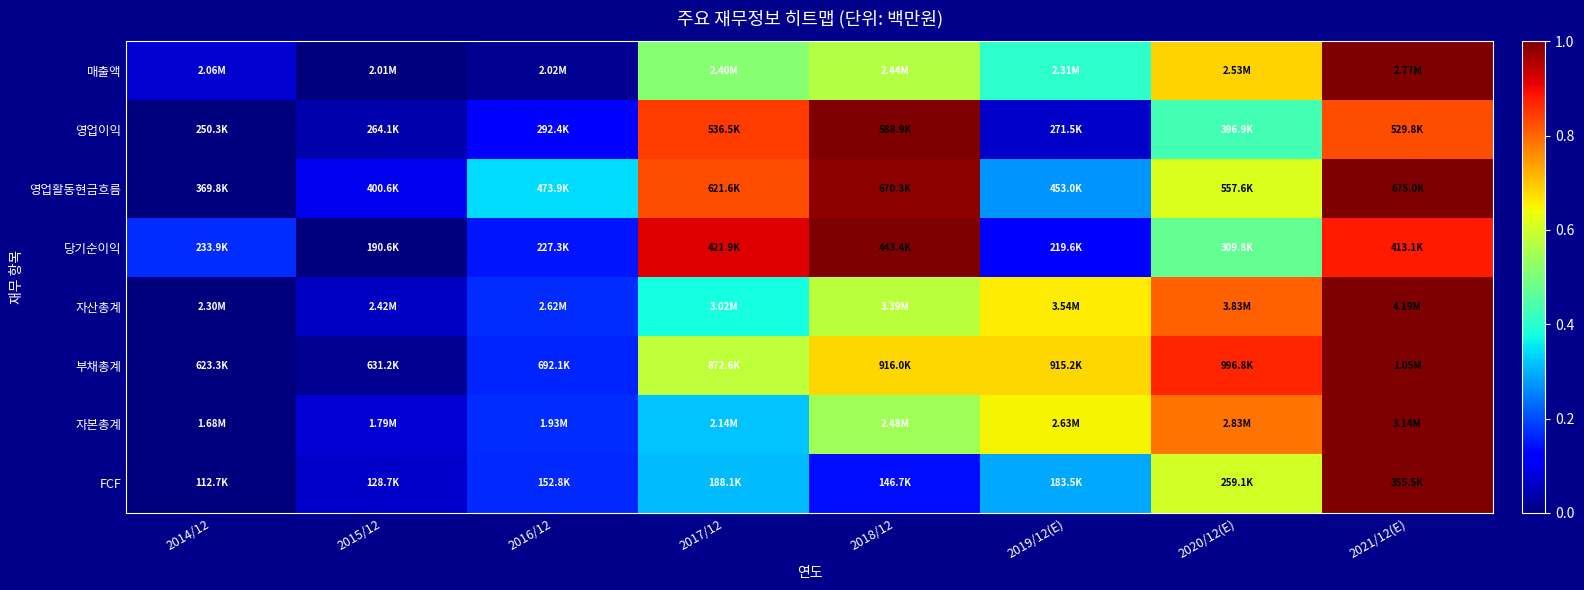

Reading left to right, what are all the values shown in this chart?

매출액: 2014/12=0.1	2015/12=0.0	2016/12=0.0	2017/12=0.5	2018/12=0.6	2019/12(E)=0.4	2020/12(E)=0.7	2021/12(E)=1.0
영업이익: 2014/12=0.0	2015/12=0.0	2016/12=0.1	2017/12=0.8	2018/12=1.0	2019/12(E)=0.1	2020/12(E)=0.4	2021/12(E)=0.8
영업활동현금흐름: 2014/12=0.0	2015/12=0.1	2016/12=0.3	2017/12=0.8	2018/12=1.0	2019/12(E)=0.3	2020/12(E)=0.6	2021/12(E)=1.0
당기순이익: 2014/12=0.2	2015/12=0.0	2016/12=0.1	2017/12=0.9	2018/12=1.0	2019/12(E)=0.1	2020/12(E)=0.5	2021/12(E)=0.9
자산총계: 2014/12=0.0	2015/12=0.1	2016/12=0.2	2017/12=0.4	2018/12=0.6	2019/12(E)=0.7	2020/12(E)=0.8	2021/12(E)=1.0
부채총계: 2014/12=0.0	2015/12=0.0	2016/12=0.2	2017/12=0.6	2018/12=0.7	2019/12(E)=0.7	2020/12(E)=0.9	2021/12(E)=1.0
자본총계: 2014/12=0.0	2015/12=0.1	2016/12=0.2	2017/12=0.3	2018/12=0.5	2019/12(E)=0.6	2020/12(E)=0.8	2021/12(E)=1.0
FCF: 2014/12=0.0	2015/12=0.1	2016/12=0.2	2017/12=0.3	2018/12=0.1	2019/12(E)=0.3	2020/12(E)=0.6	2021/12(E)=1.0